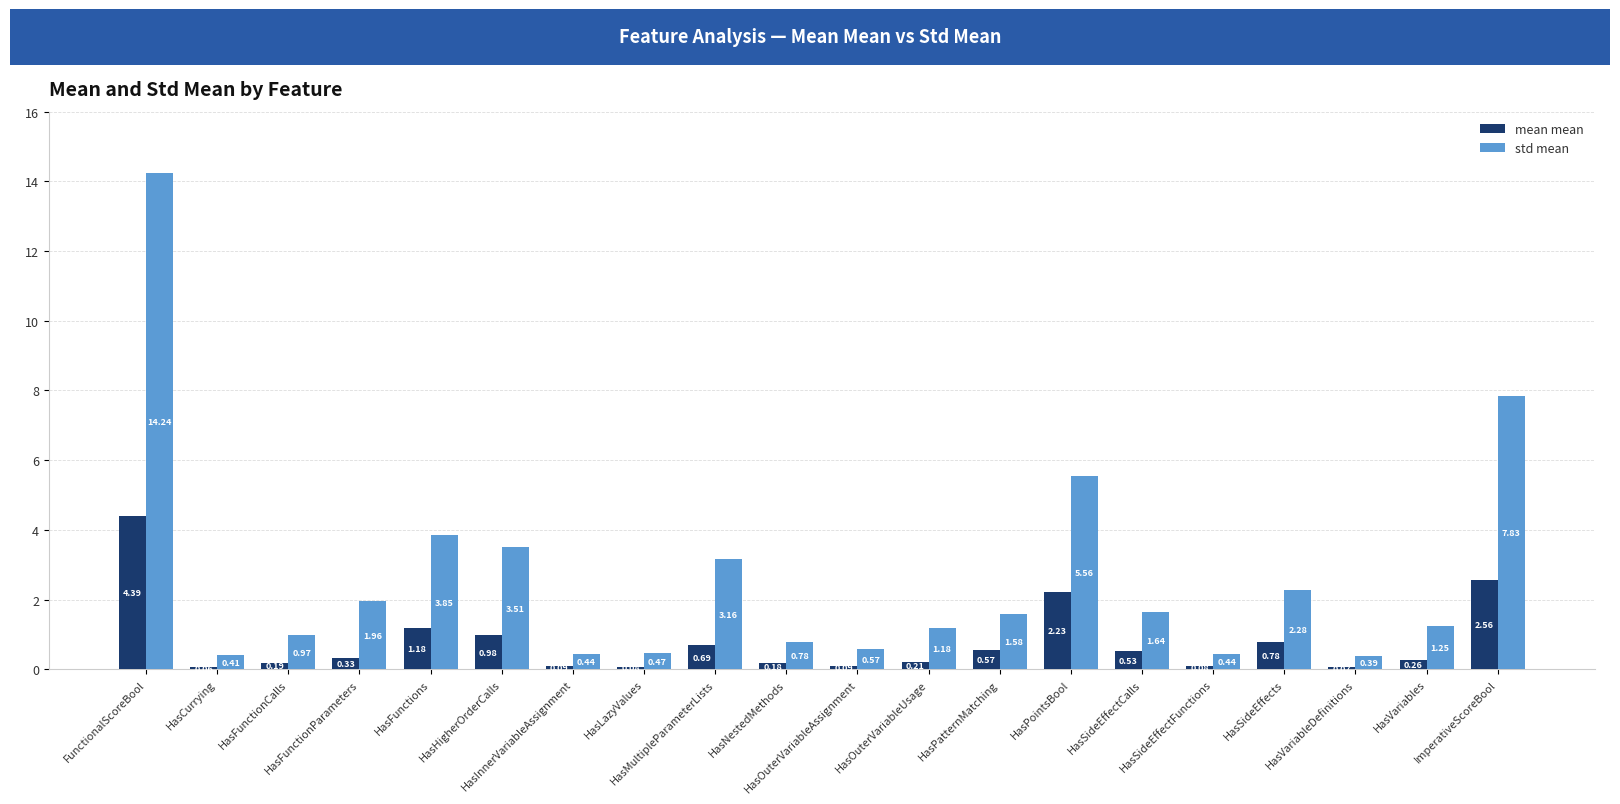

Which series has the largest total across all categories?

std mean